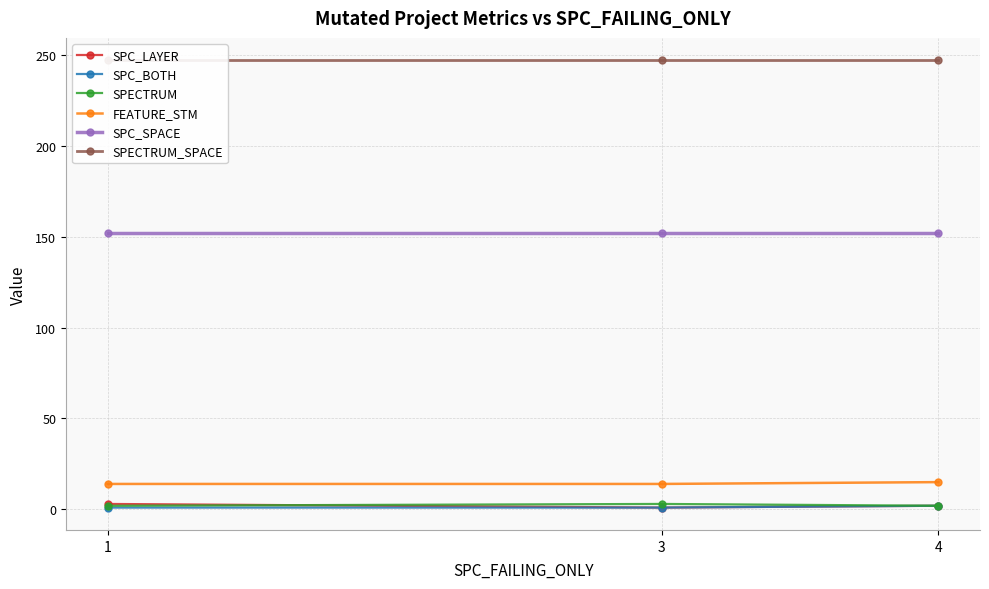

Reading left to right, list all the values displayed in this chart.

SPC_LAYER: 1=3	3=1	4=2
SPC_BOTH: 1=1	3=1	4=2
SPECTRUM: 1=2	3=3	4=2
FEATURE_STM: 1=14	3=14	4=15
SPC_SPACE: 1=152	3=152	4=152
SPECTRUM_SPACE: 1=247	3=247	4=247